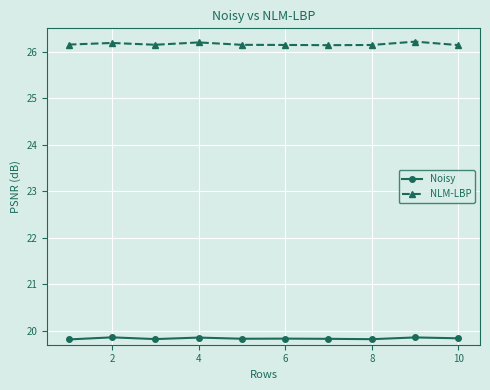

True or false: Noisy and NLM-LBP cross at least once.

False